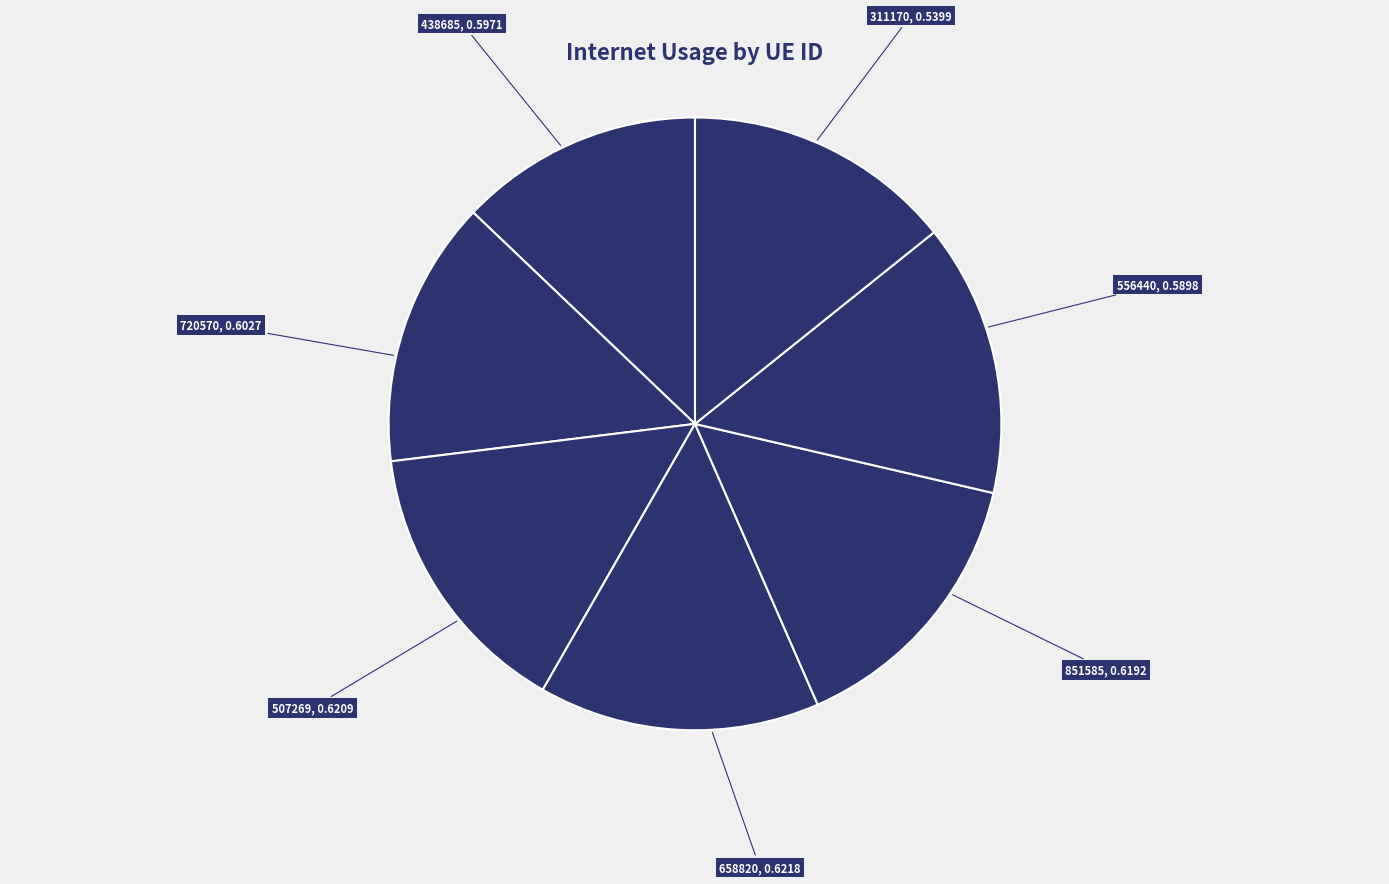

To the nearest percent, what is the difference between the largest and smallest slice percentages?

2%